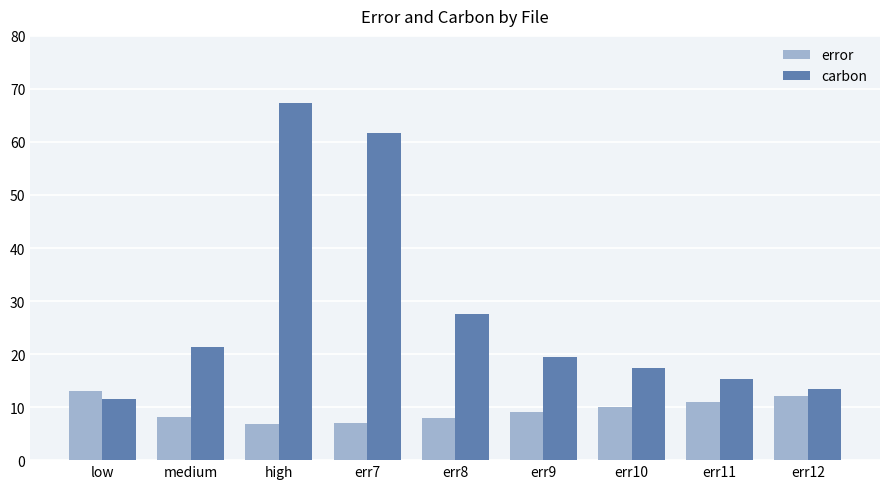

How many bars are there in each group?

2